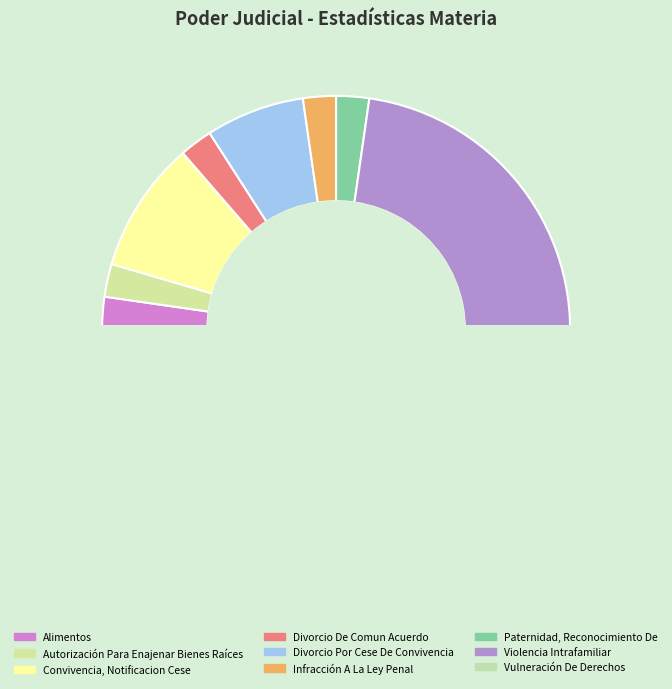

Between Vulneración De Derechos and Alimentos, which is larger?

Vulneración De Derechos